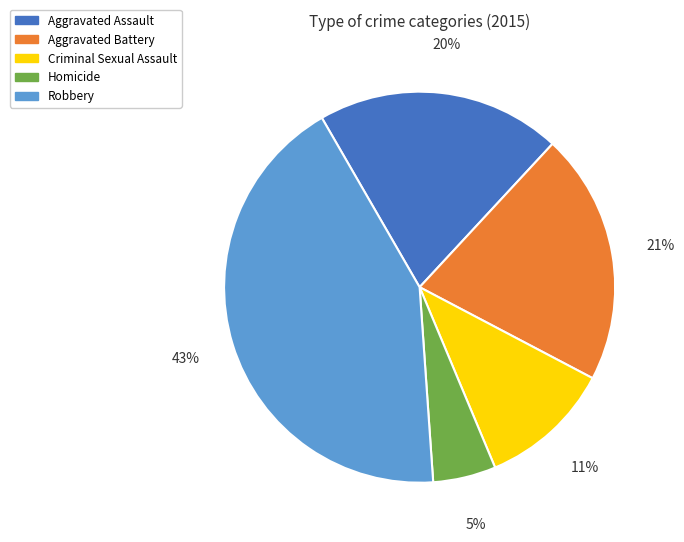

How many segments does this pie chart have?

5